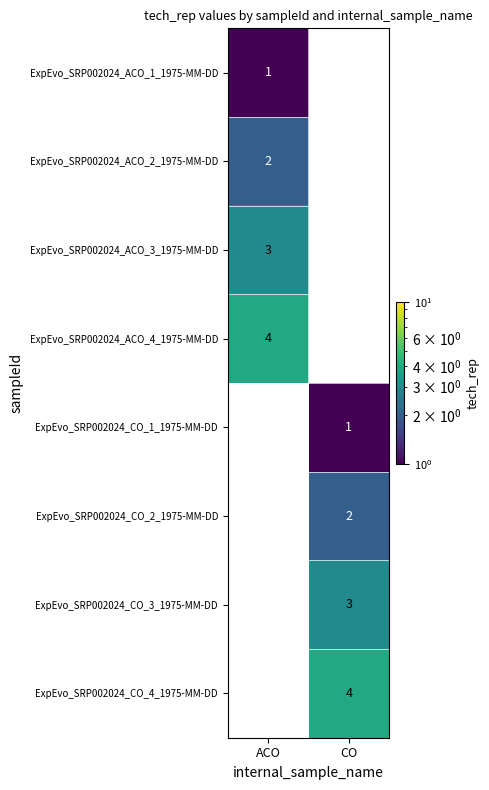

How many distinct data groups are displayed?

8